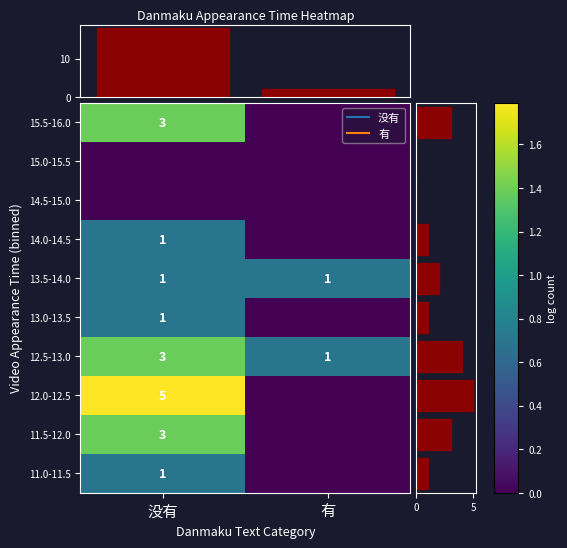

At 有, list the series in order from smallest to largest.

11.0-11.5, 11.5-12.0, 12.0-12.5, 13.0-13.5, 14.0-14.5, 14.5-15.0, 15.0-15.5, 15.5-16.0, 12.5-13.0, 13.5-14.0